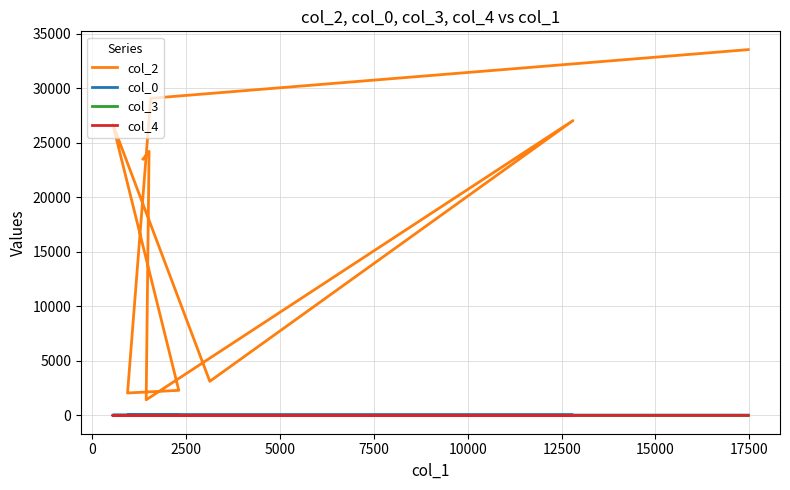

Is the value of col_3 at −2500 greater than the value of col_2 at 12500?

No